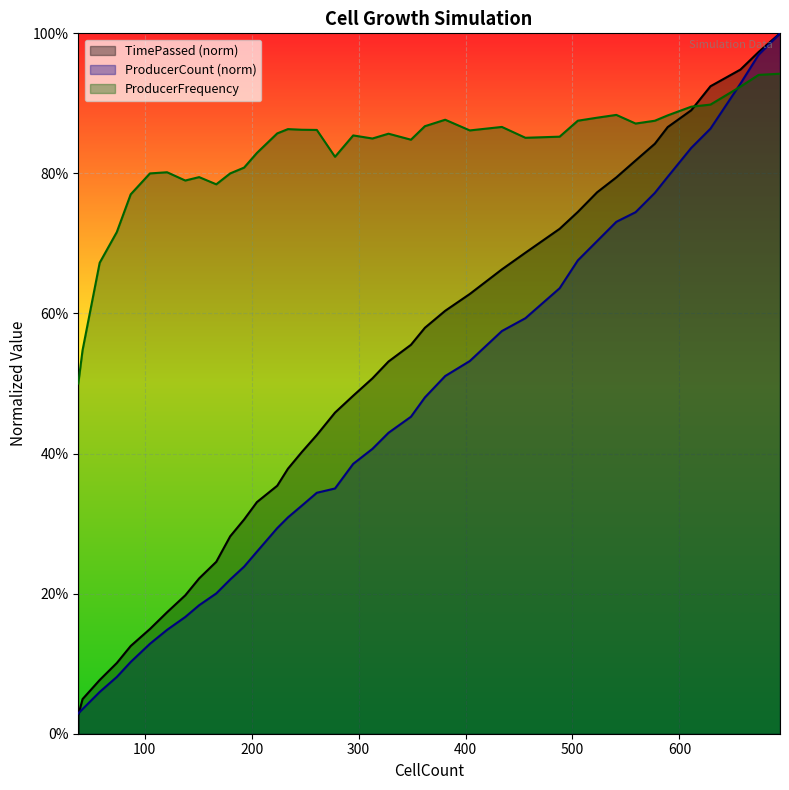

The ProducerCount series shows 0.3 at 247. True or false?

True